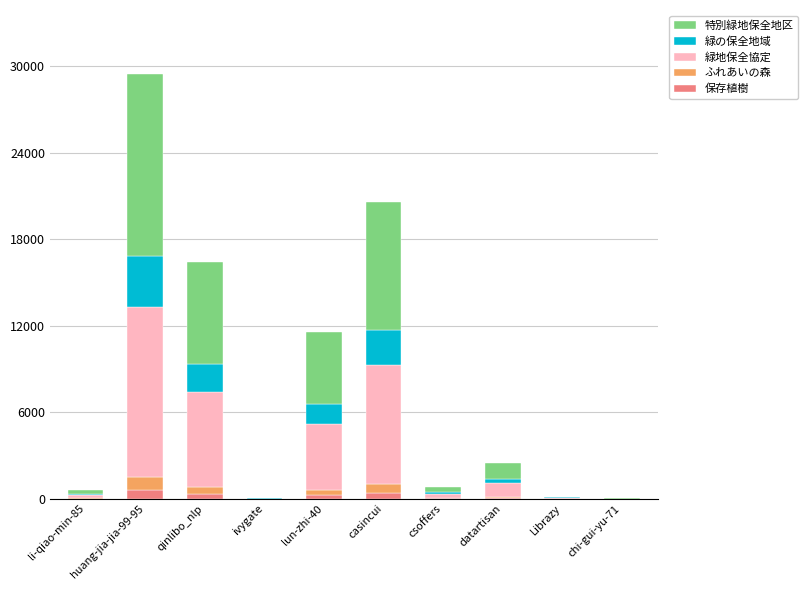

At which category is the sum across all series the highest?

huang-jia-jia-99-95